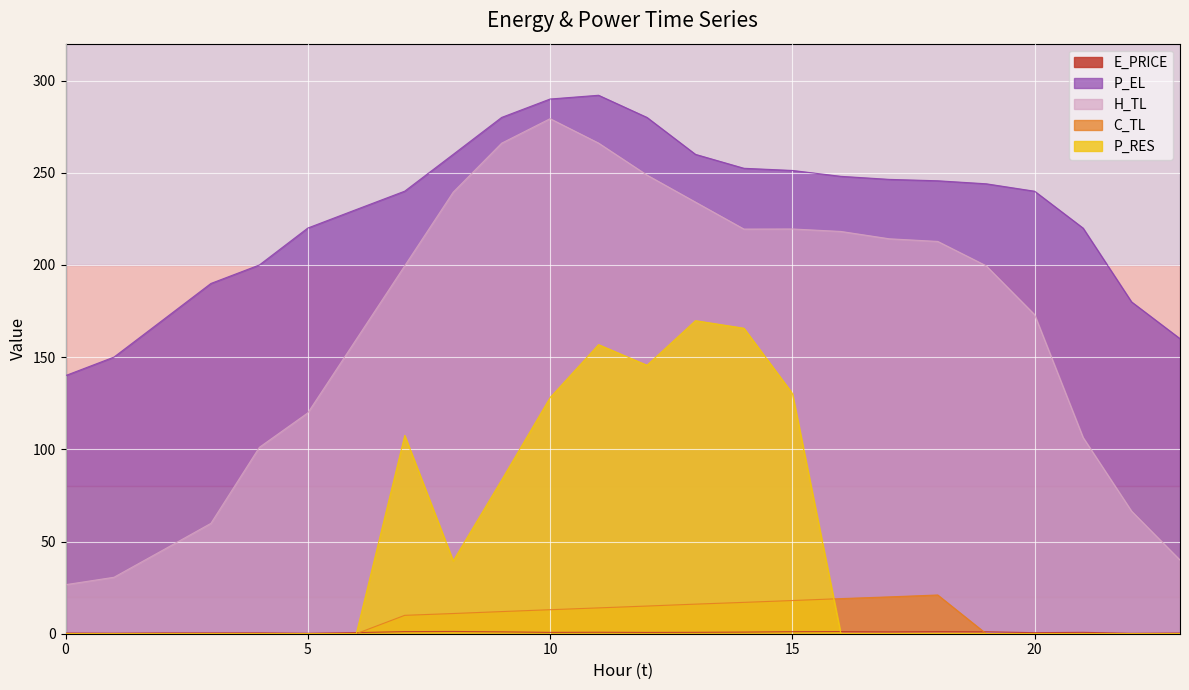

Where is the first local minimum for H_TL?

14